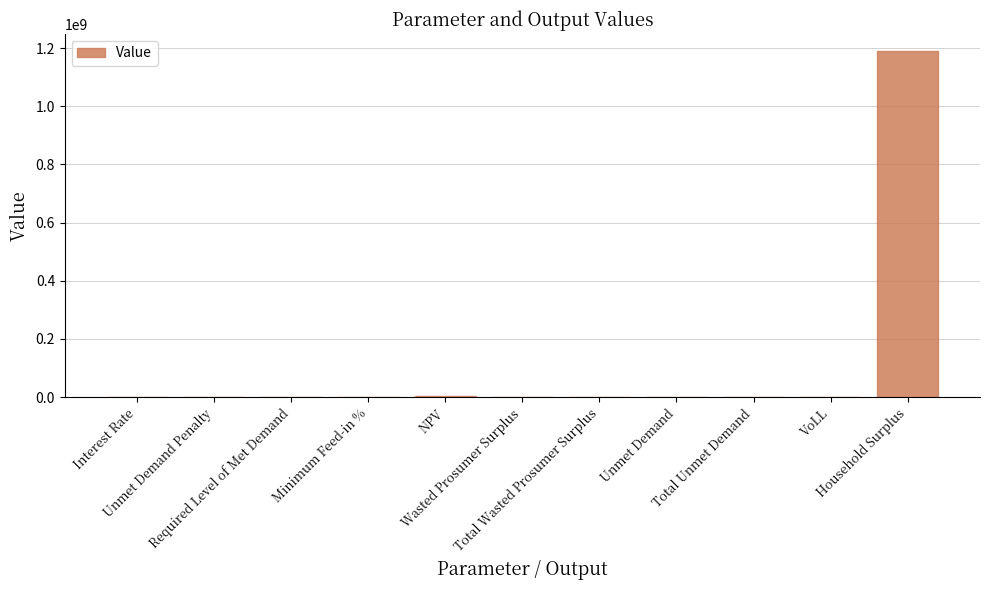

How many values exceed 2262?

6